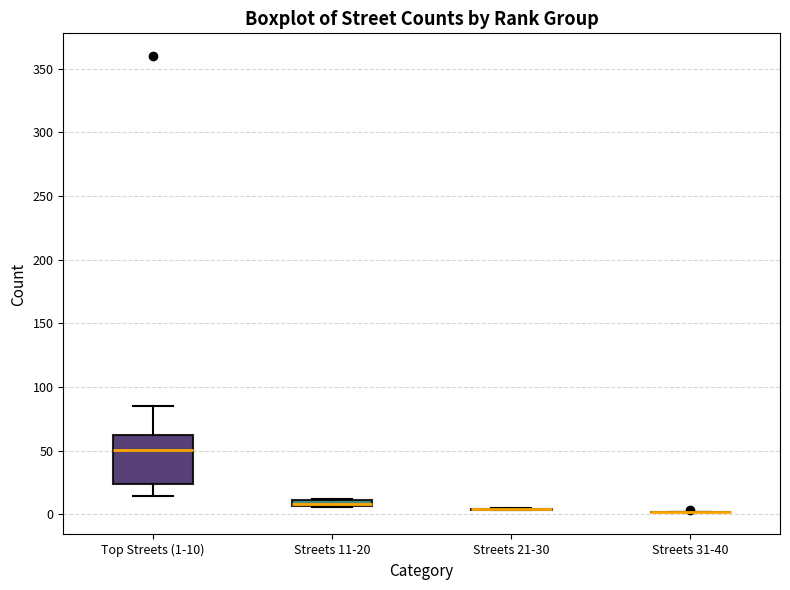

Where does the median line of the box for Top Streets (1-10) sit on the y-axis? The values are not printed on the chart, so give them approximately, as read against the axis.

50